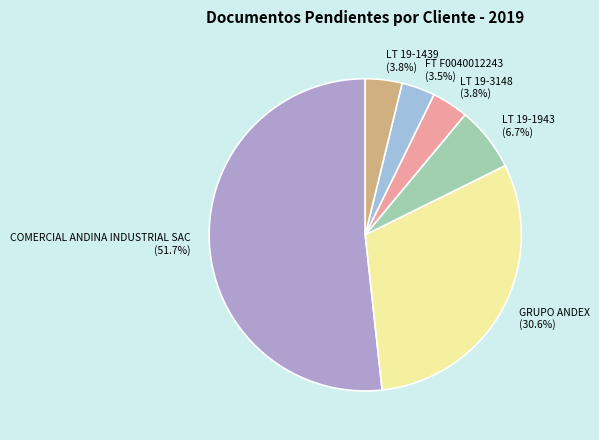

True or false: LT 19-1943 accounts for 7% of the total.

True